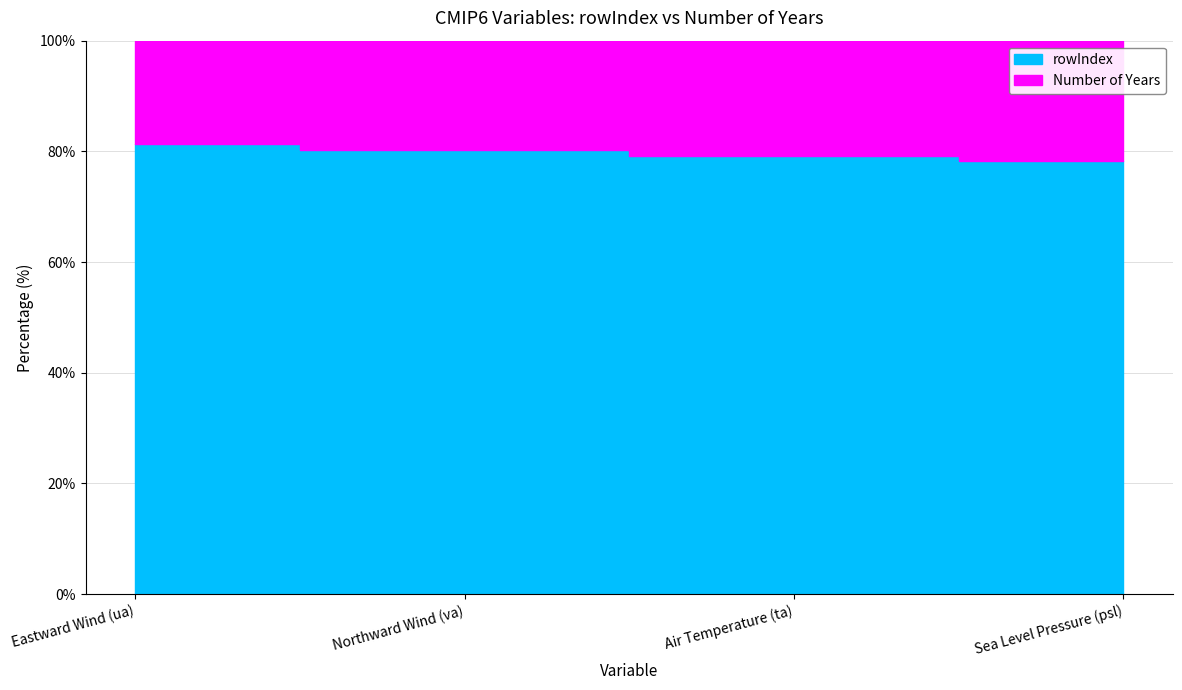

What is the maximum value shown in the chart?

81.3